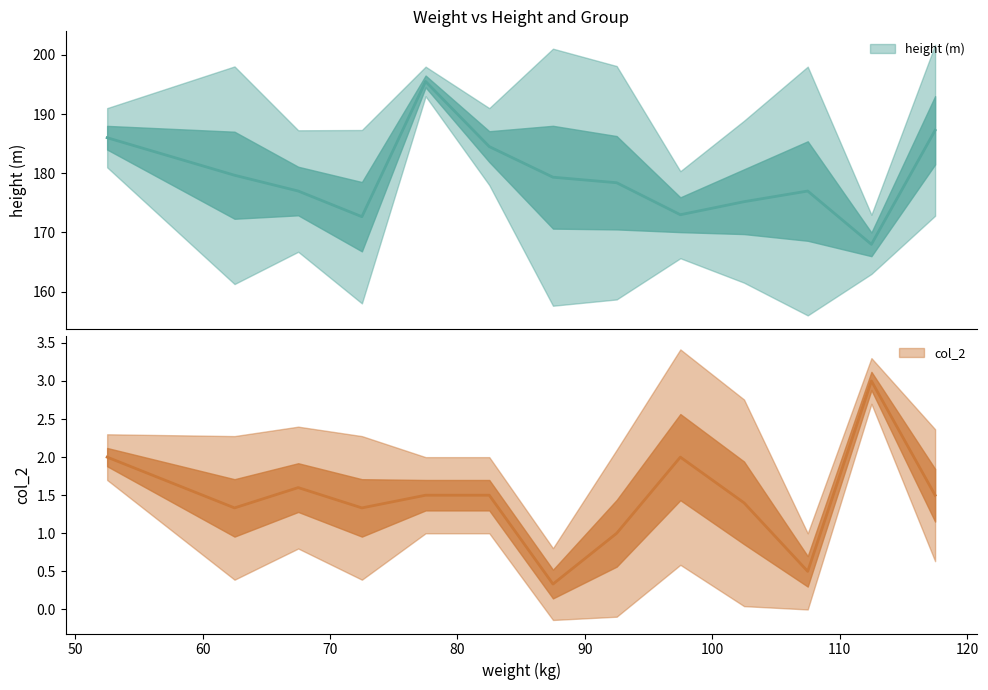

True or false: height (m) has more than 1 points higher than both neighbors.

True